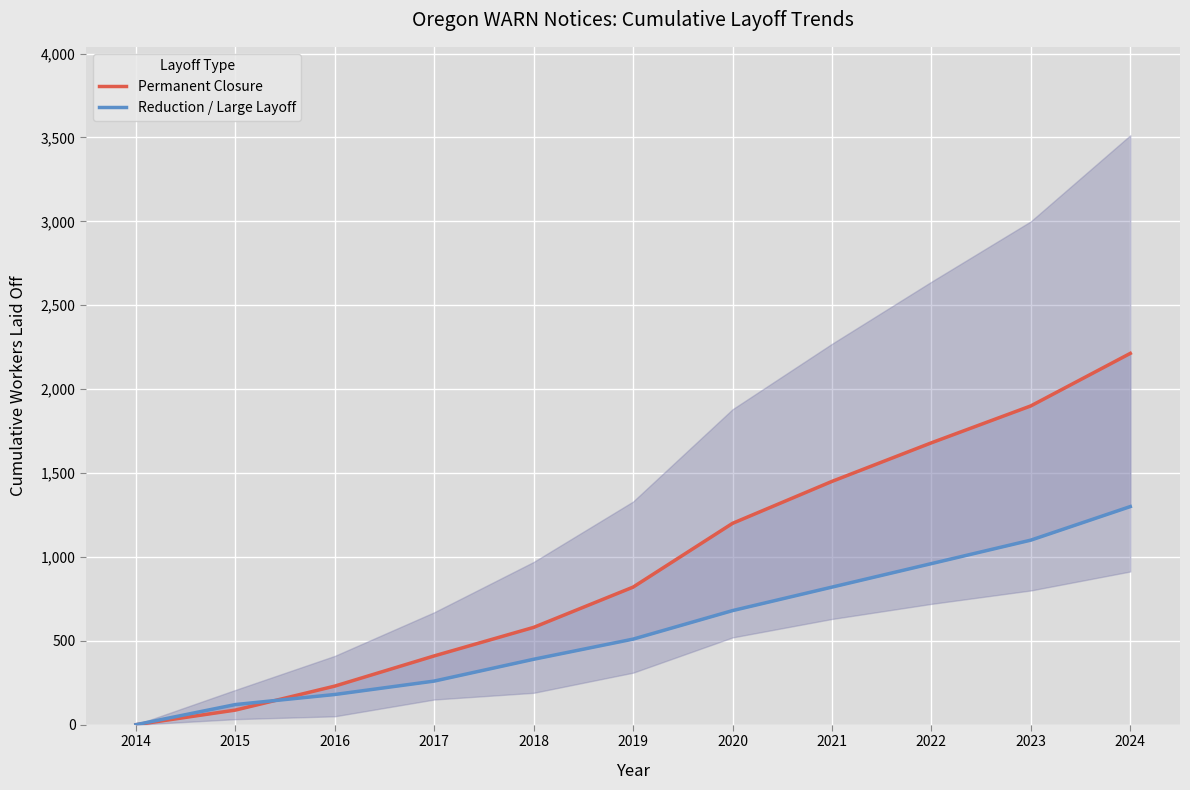

The Reduction / Large Layoff series shows 180 at 2016. True or false?

True